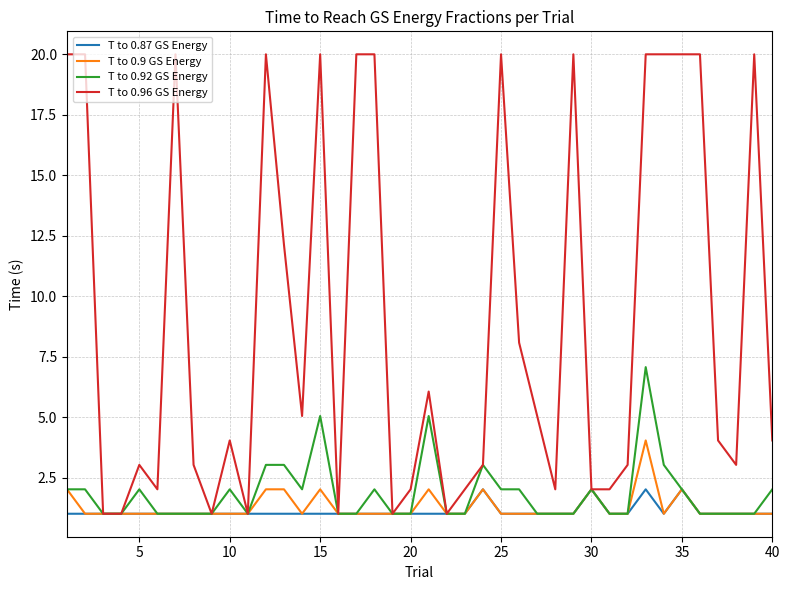

Which series has the widest spread of values?

T to 0.96 GS Energy